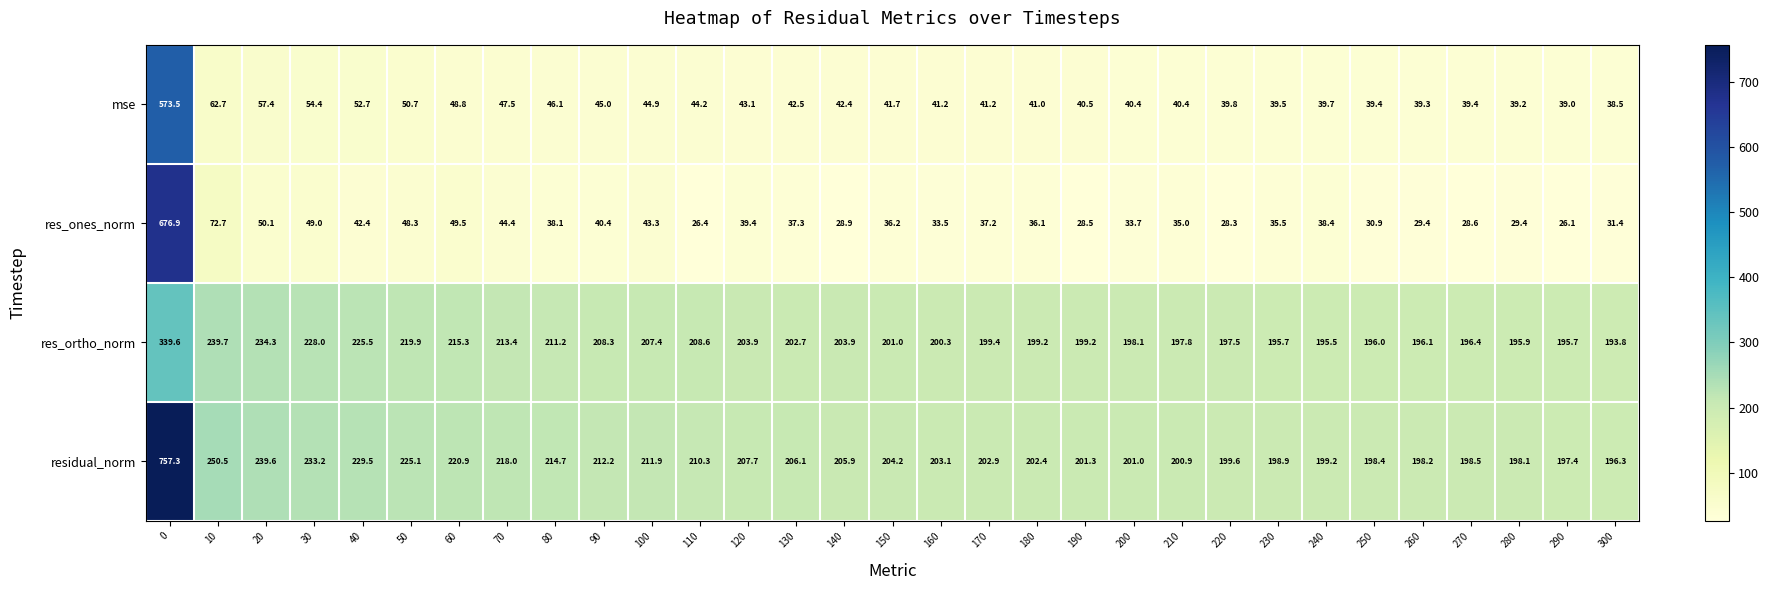

What is the difference between the mse values at 40 and 10?

10.0